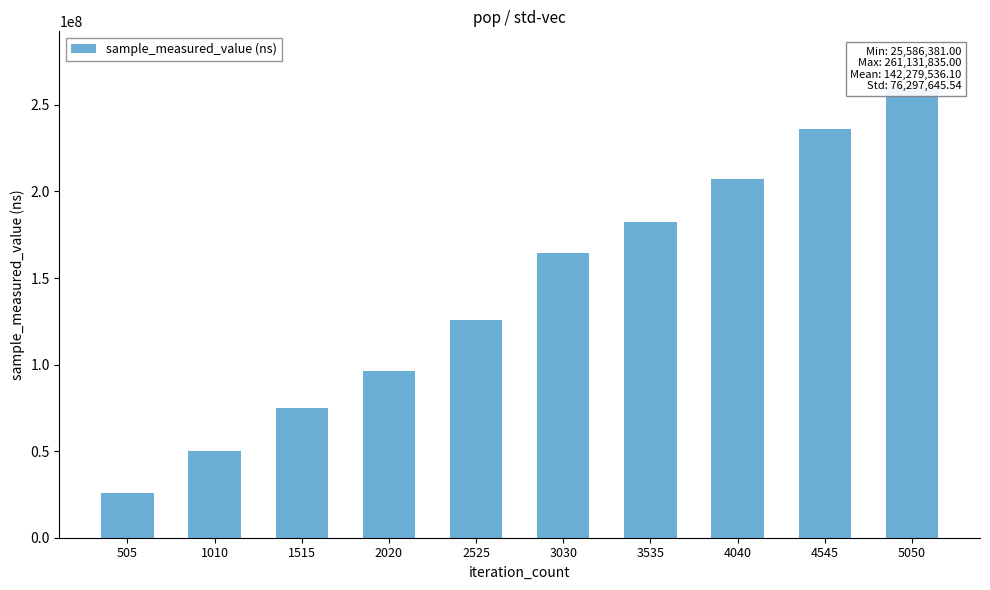

What is the difference between the second highest and second lowest values?

185796053